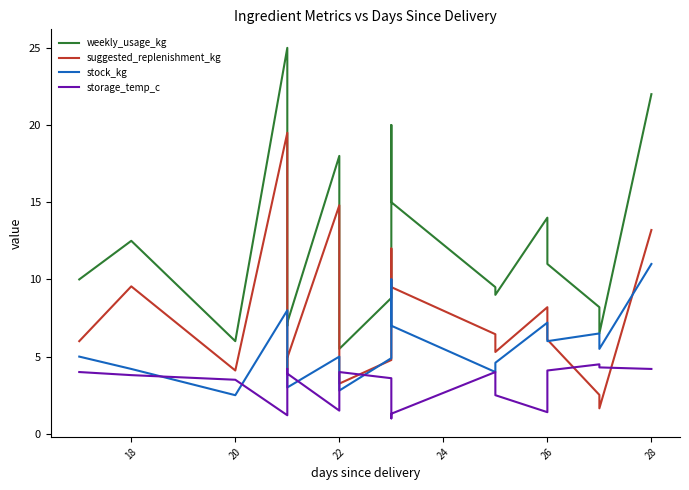

Rank the series by their average value, from lowest to highest.

storage_temp_c, stock_kg, suggested_replenishment_kg, weekly_usage_kg